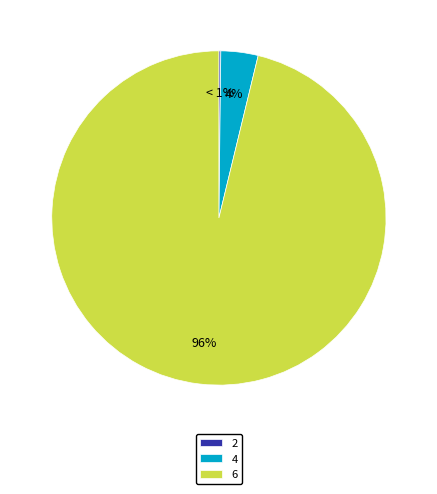

Which slice is the smallest?

2